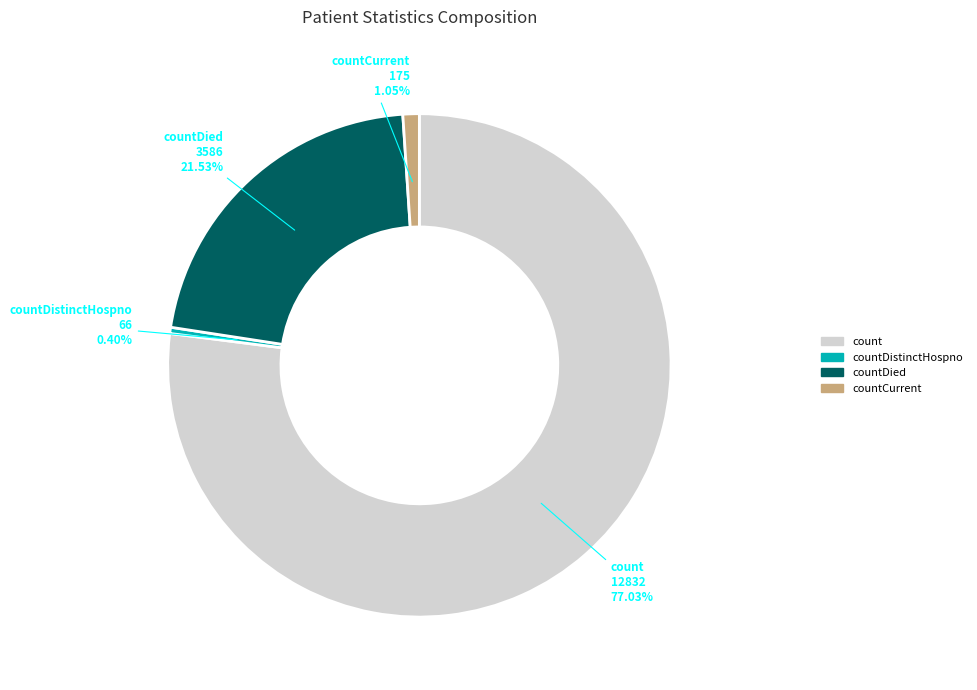

How many slices are in this pie chart?

4